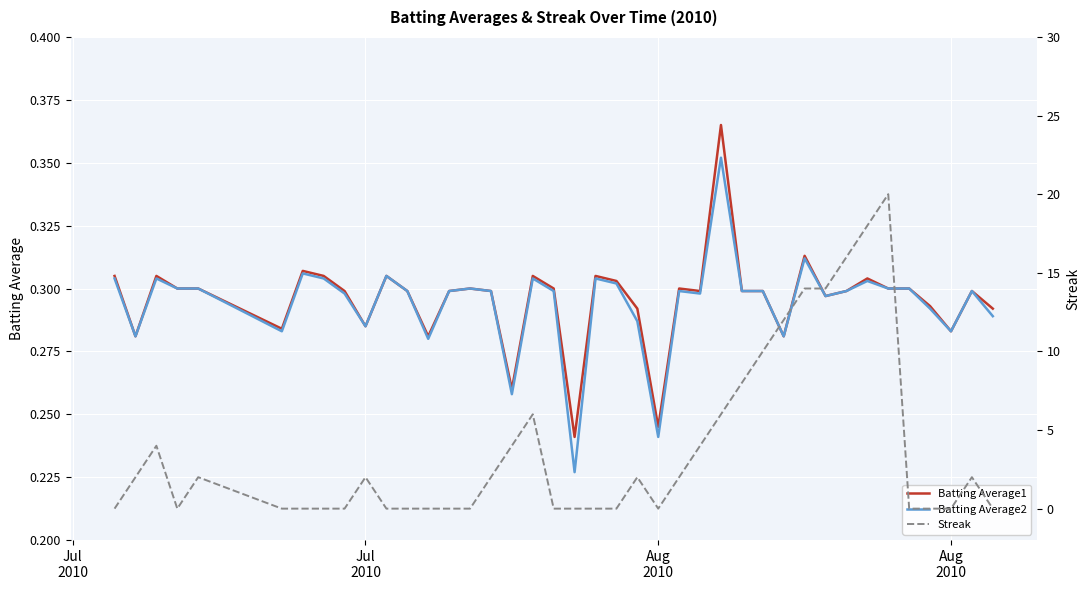

What is the value of the Batting Average2 point at the 38th from the left?

0.3